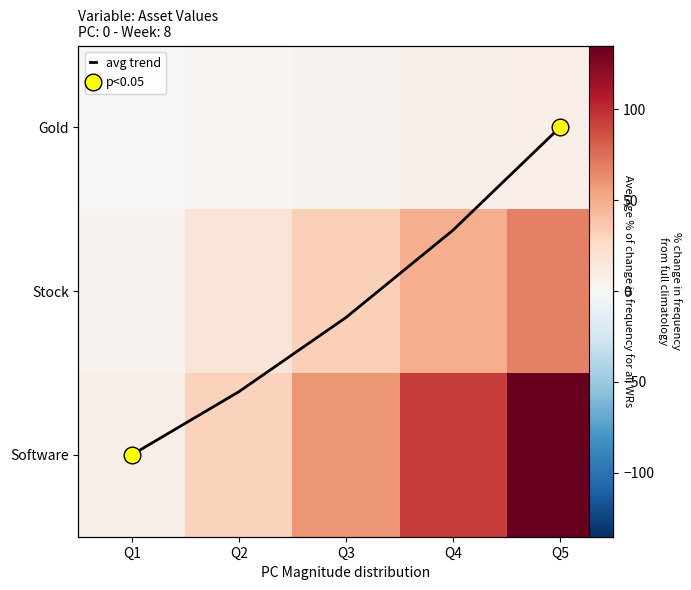

Which category has the lowest value across all series?

Q1